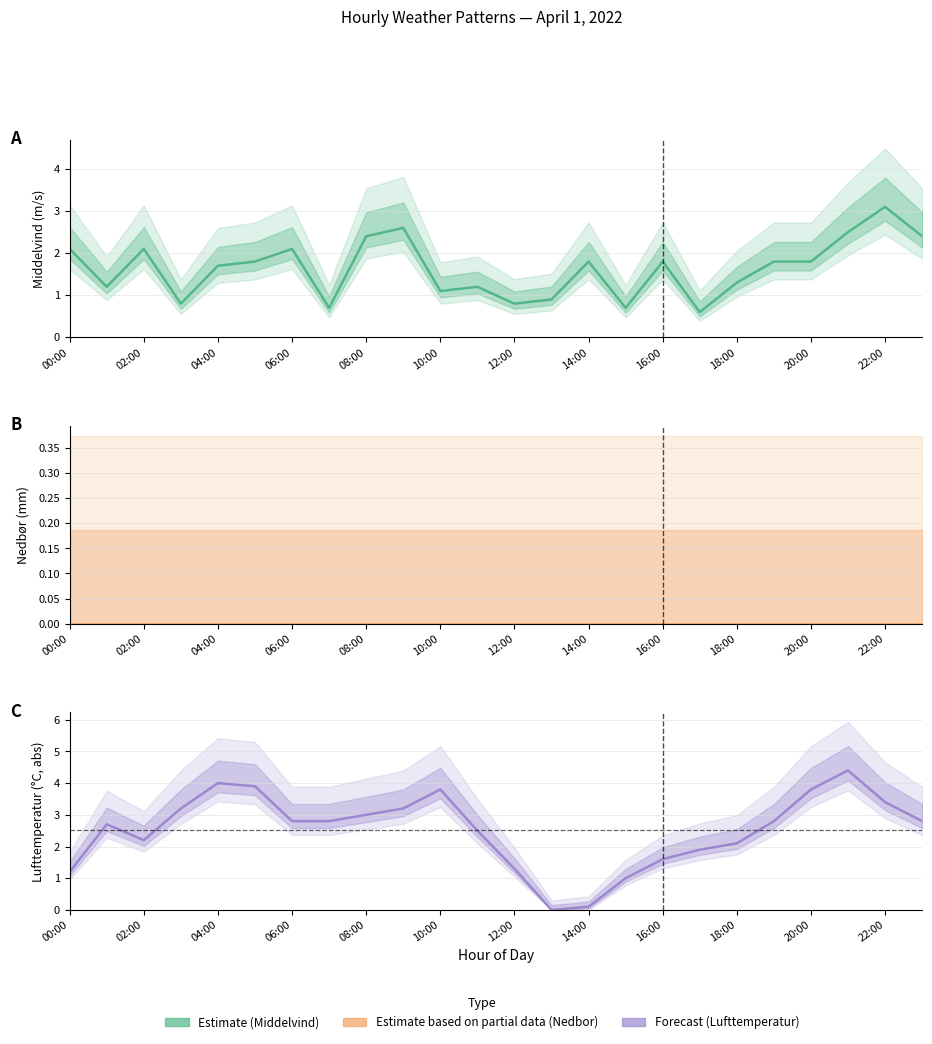

Rank the series by their maximum value, from highest to lowest.

Lufttemperatur, Middelvind, Nedbor